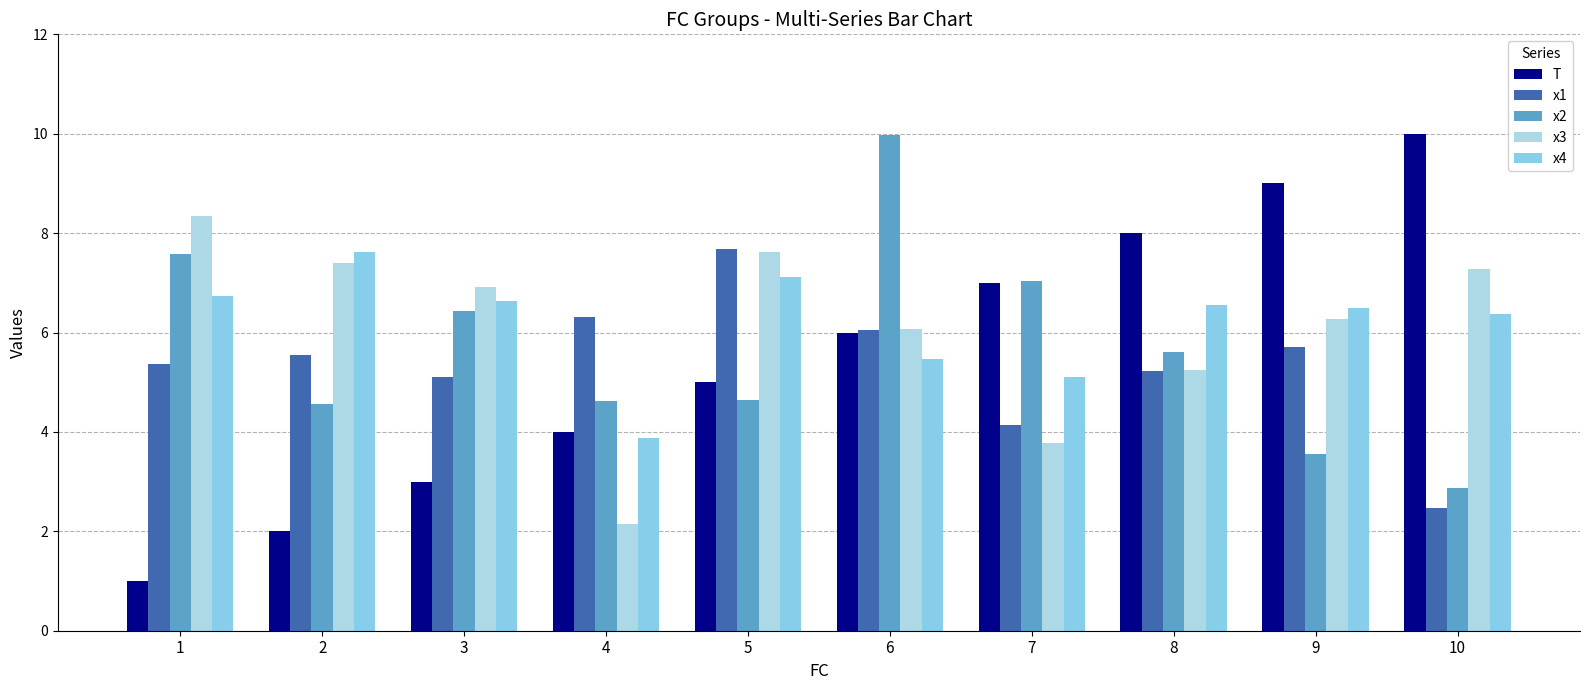

How many values in the x4 series are below 6?

3